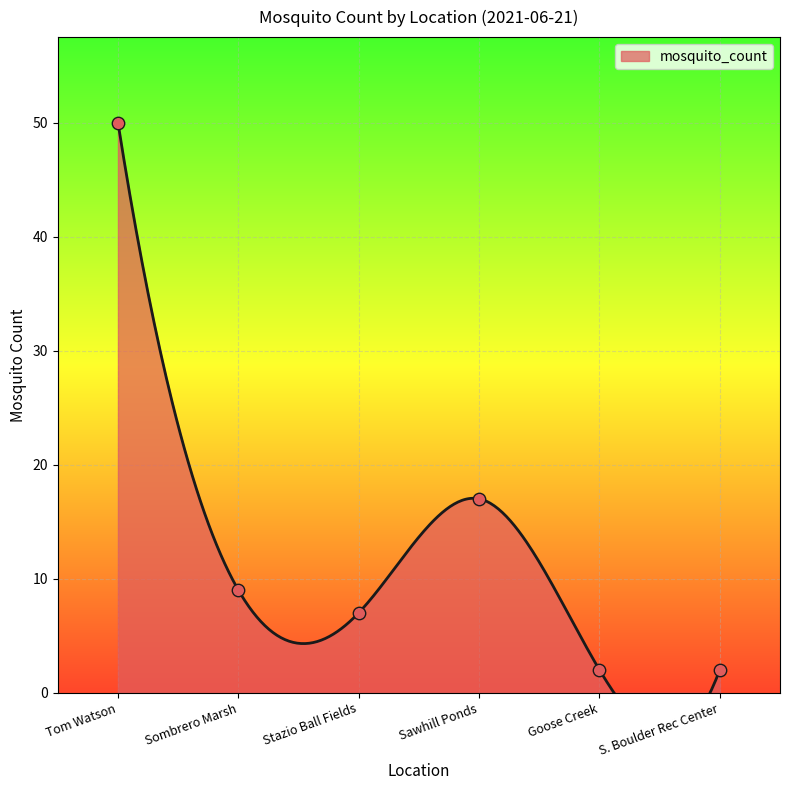

What is the ratio of the value at Sombrero Marsh to the value at Tom Watson?

0.2